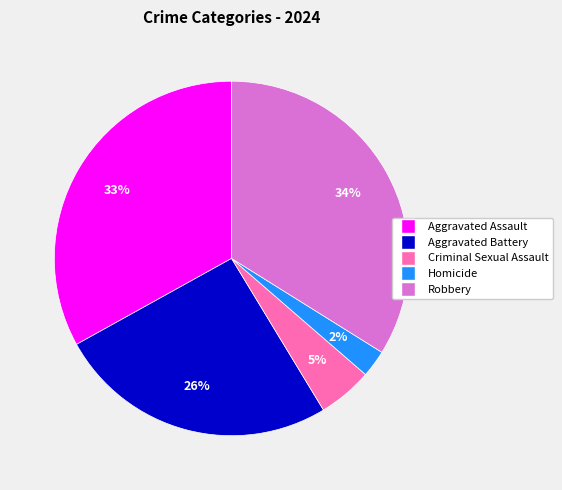

The Criminal Sexual Assault slice represents 5% of the pie. True or false?

True